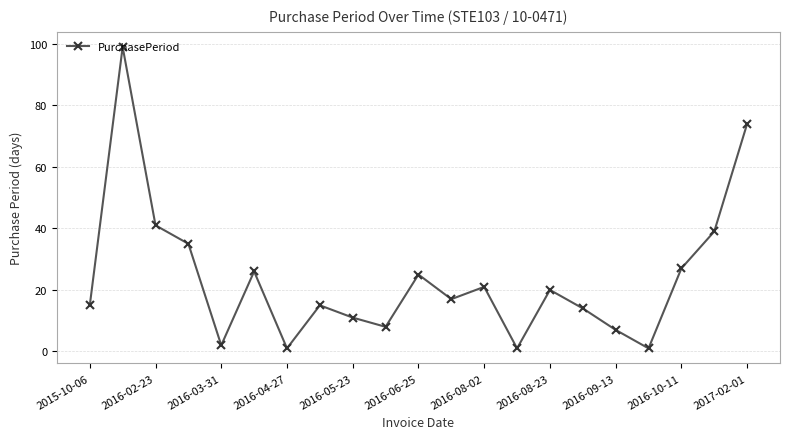

What is the greatest value displayed?

99